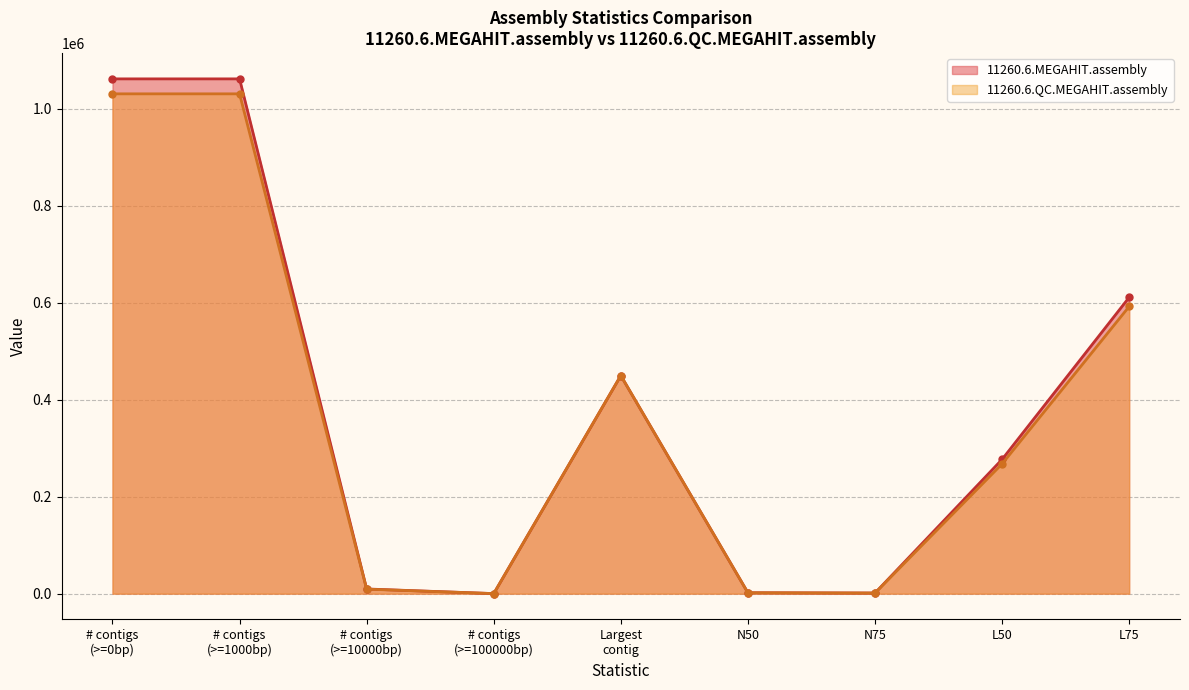

Which series has the largest total across all categories?

11260.6.MEGAHIT.assembly